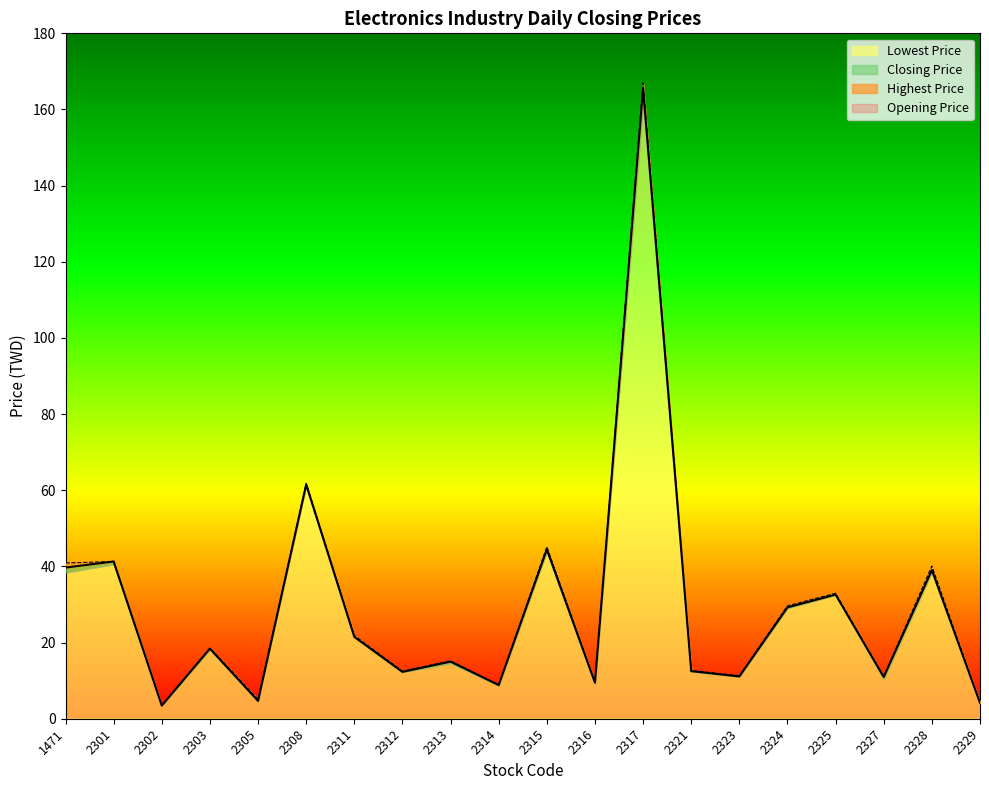

What is the difference between the second highest and second lowest values in the Opening Price series?

57.3